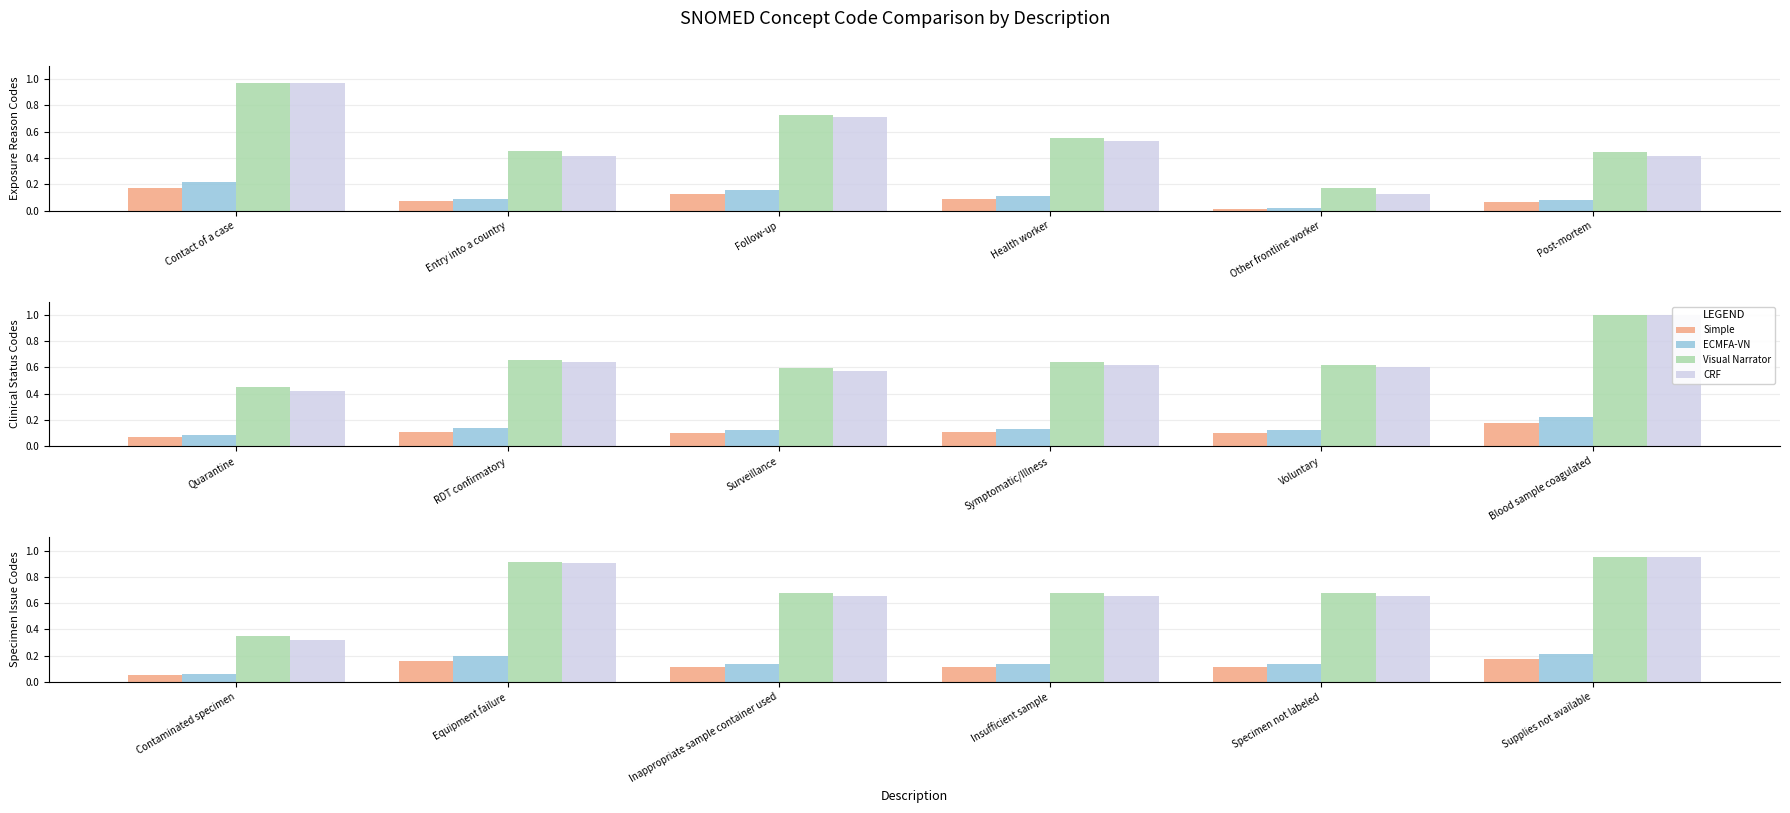

How many groups of bars are there?

6